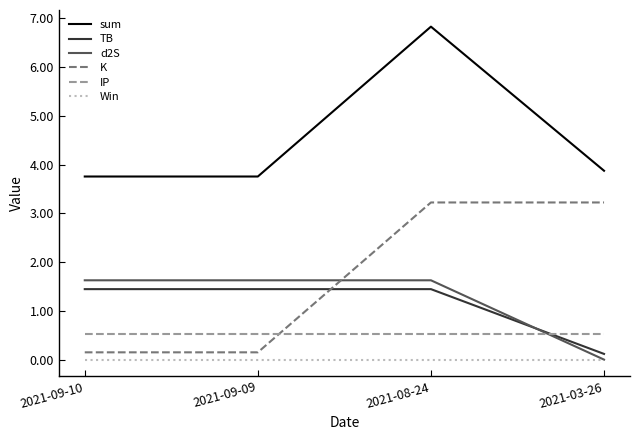

After their last crossing, which series has the higher values: IP or TB?

IP